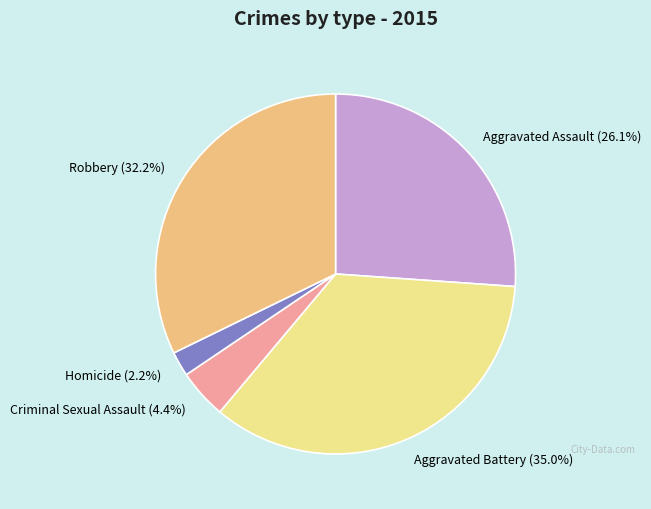

How many slices are in this pie chart?

5